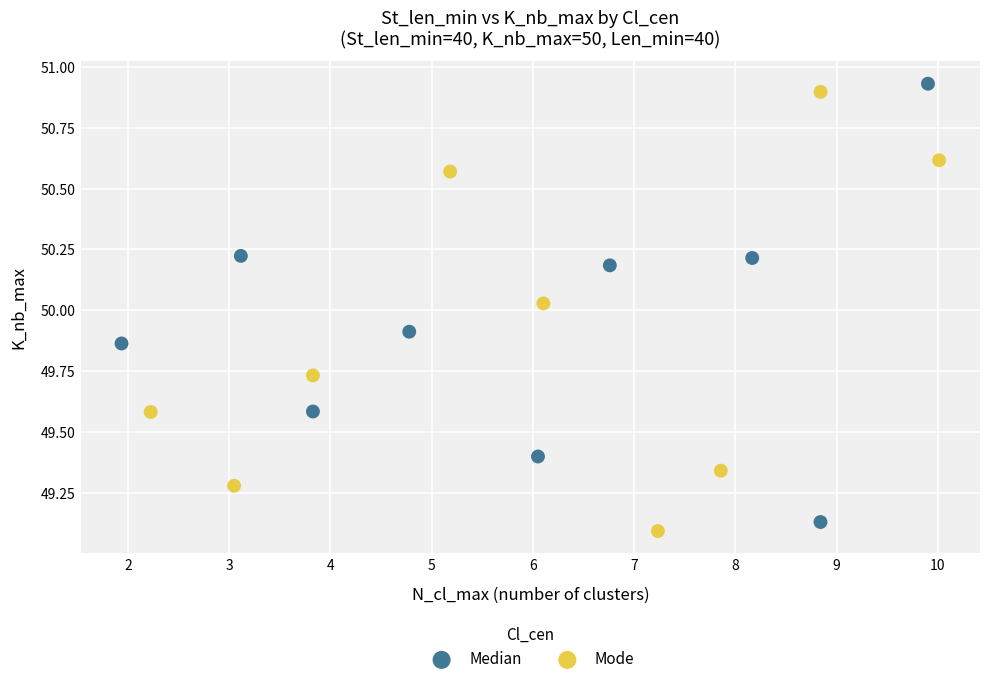

What are all the series names shown in the legend?

Median, Mode